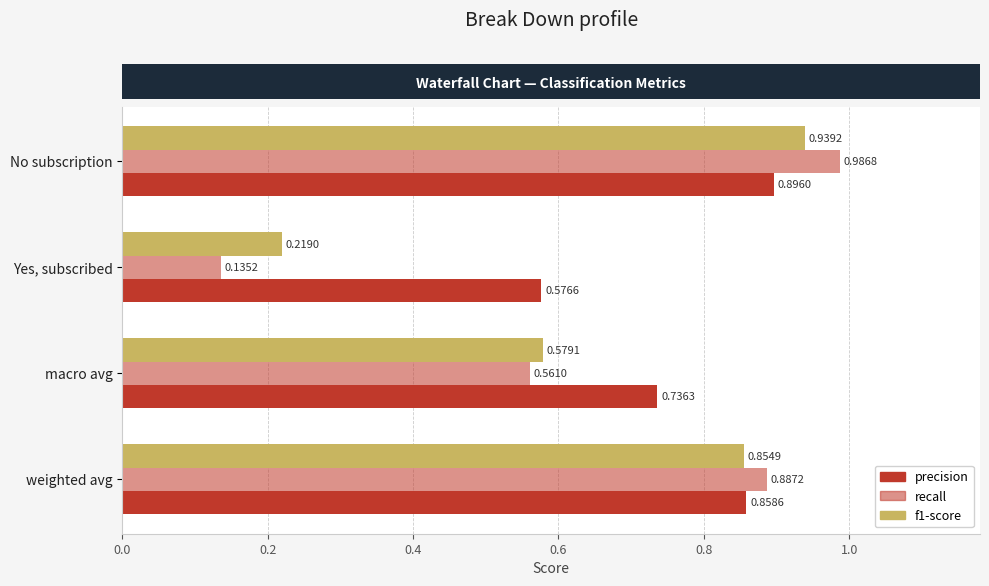

Reading left to right, transcribe all the data shown in this chart.

precision: 0.9	0.6	0.7	0.9
recall: 1.0	0.1	0.6	0.9
f1-score: 0.9	0.2	0.6	0.9